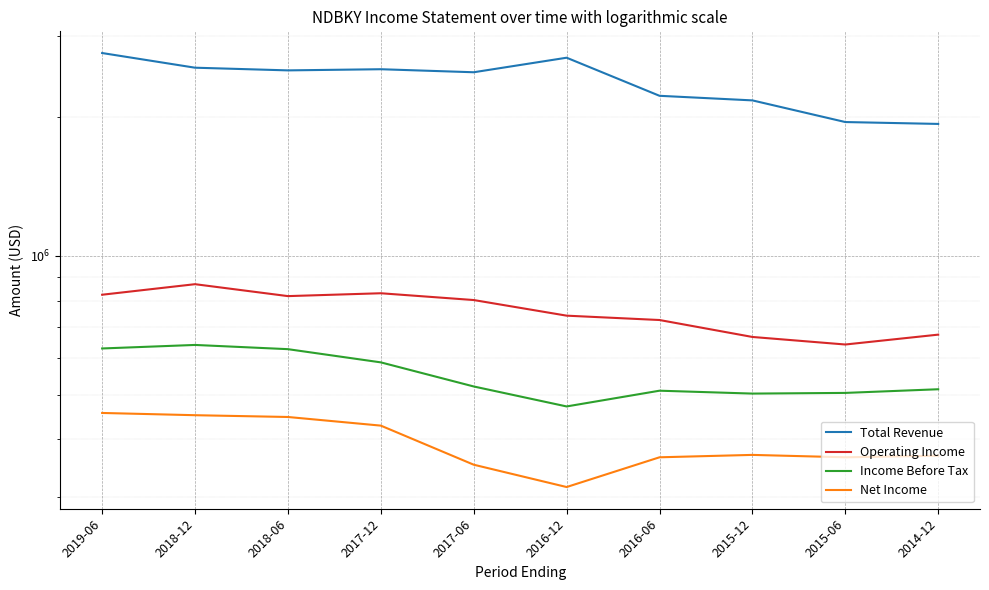

Is this an area chart (filled region under the line)?

No